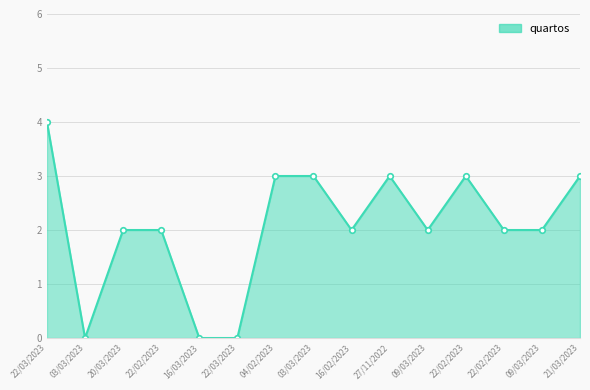

What is the label of the 11th point from the right?

16/03/2023